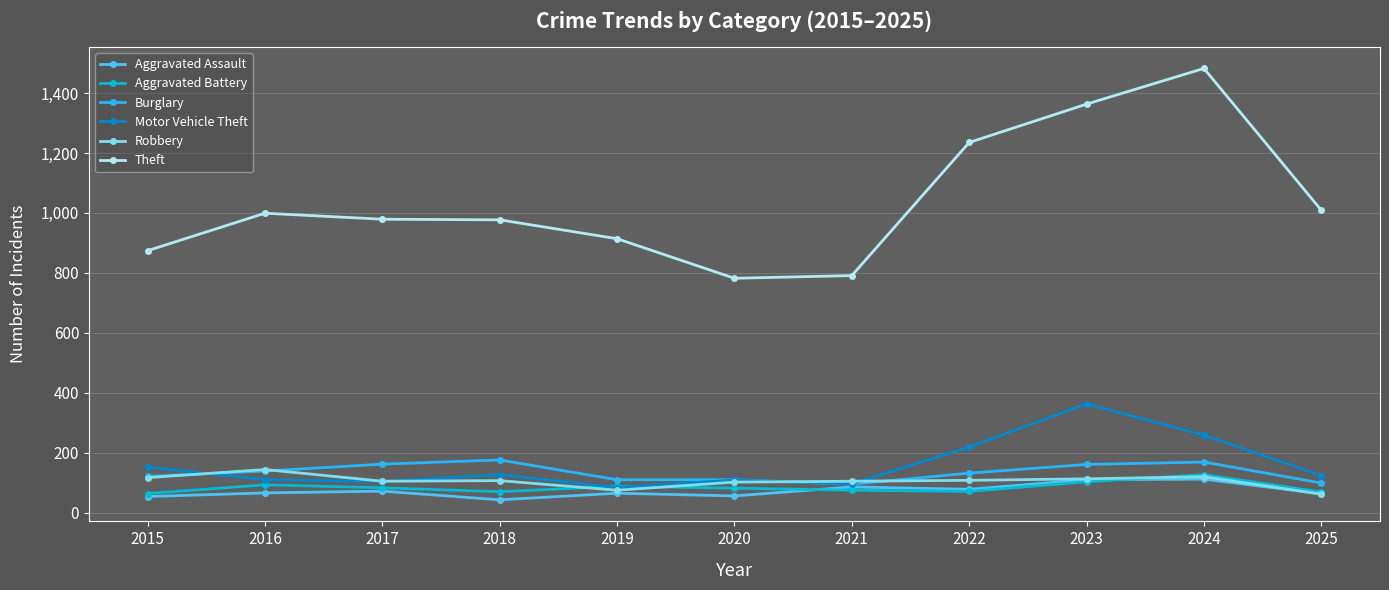

Does the chart display data point markers on the line(s)?

Yes